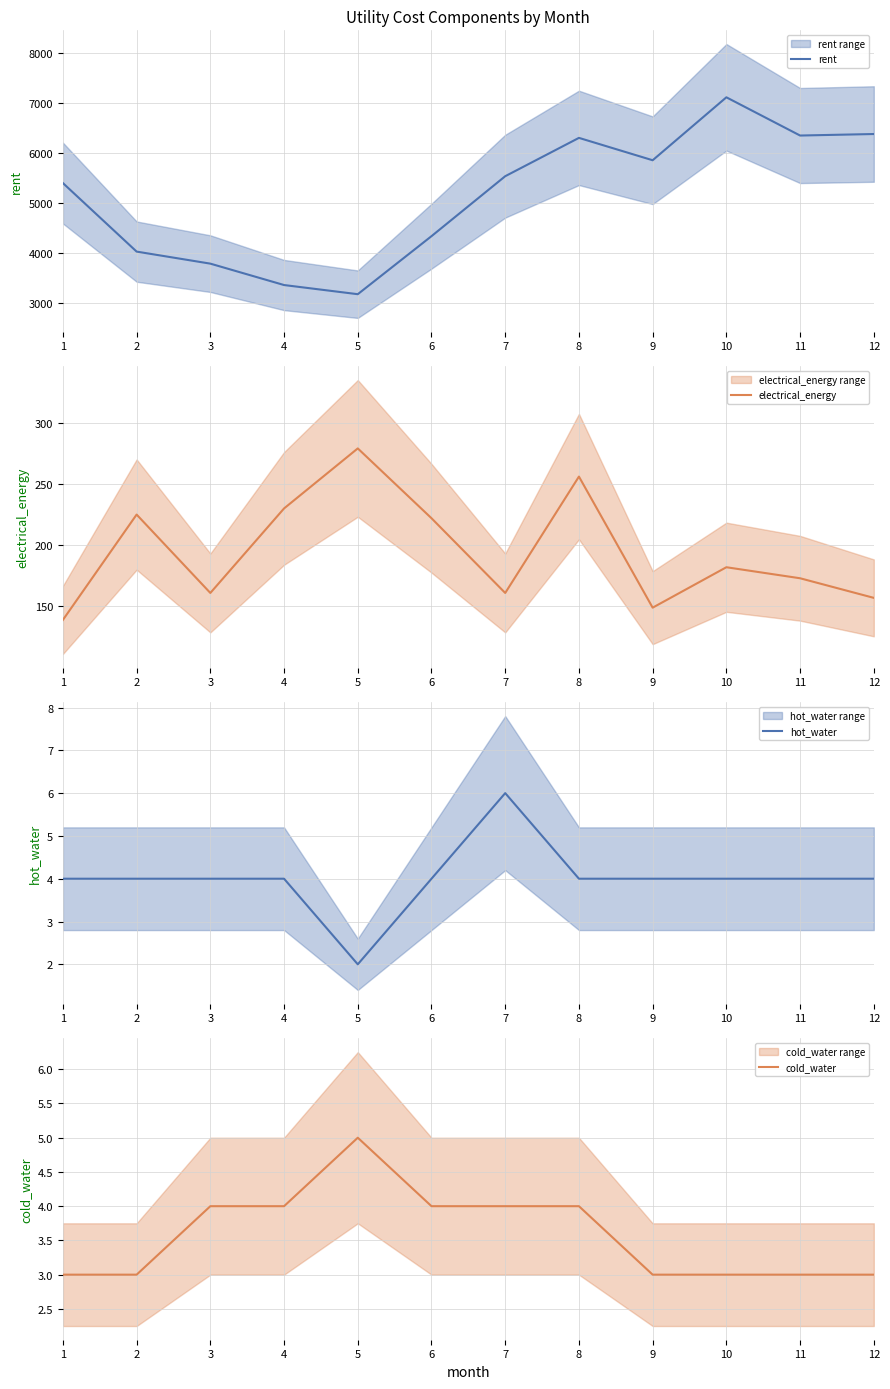

How many series are shown in this chart?

4